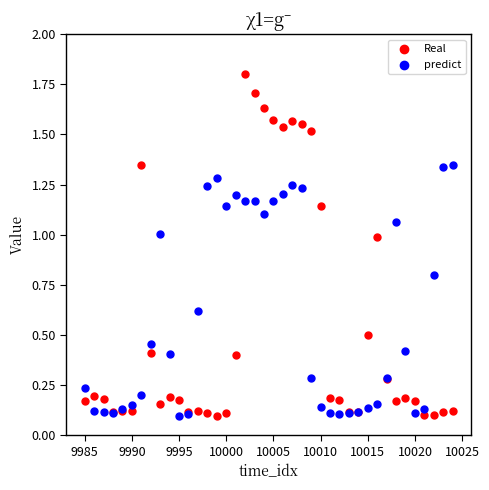

Which series reaches the maximum Y coordinate?

Real